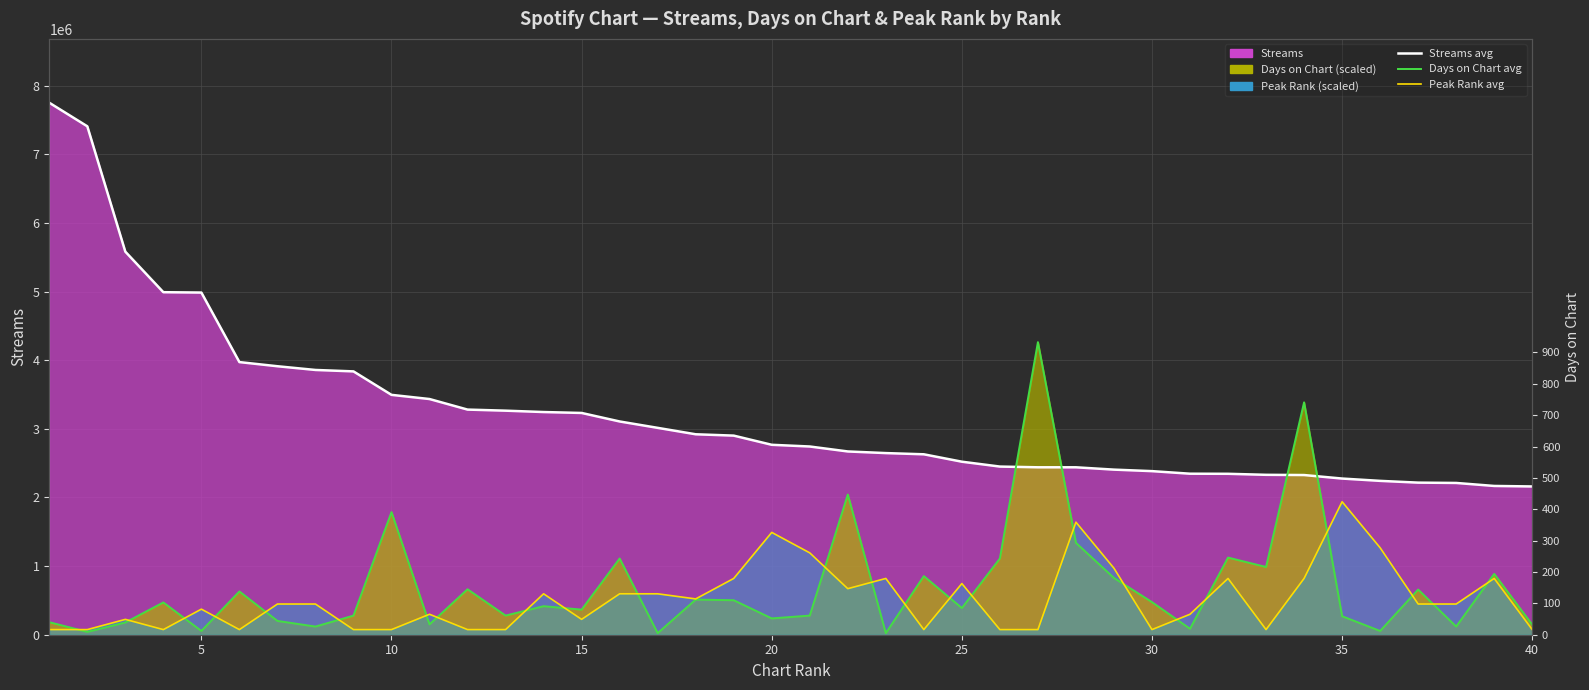

True or false: peak_rank (line) and streams (line) intersect in this chart.

False